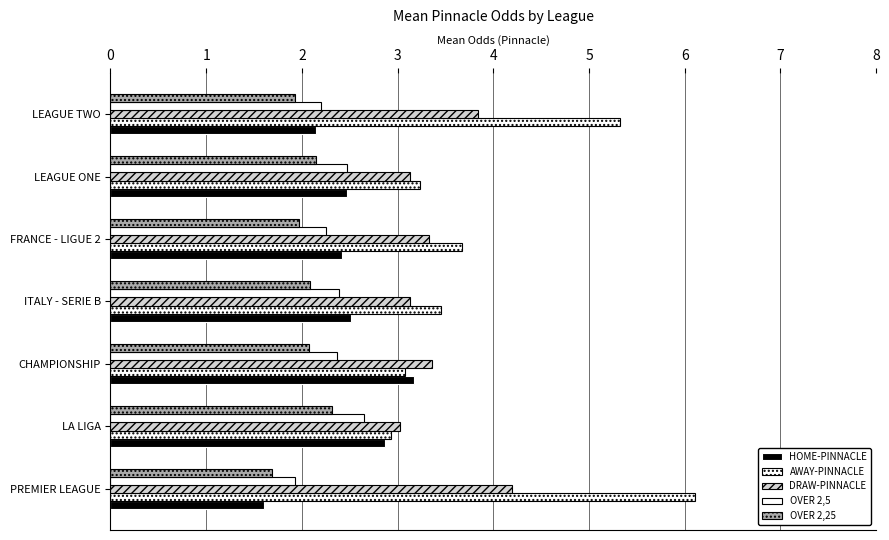

How many data points does each series have?

7